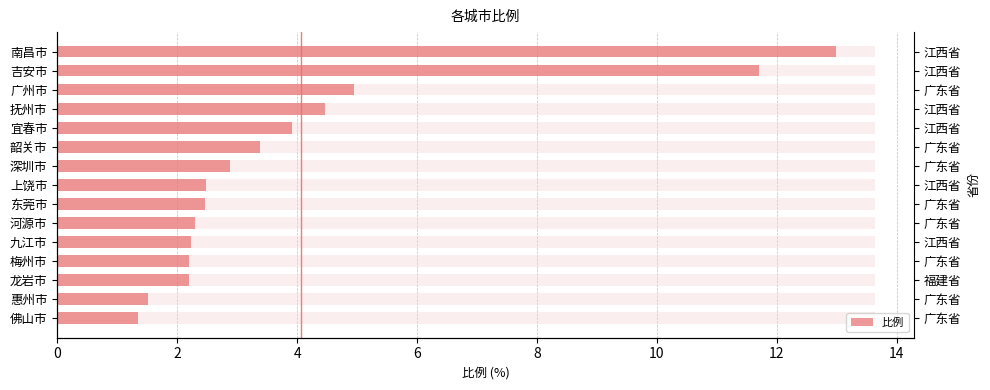

How many values exceed 2?

13